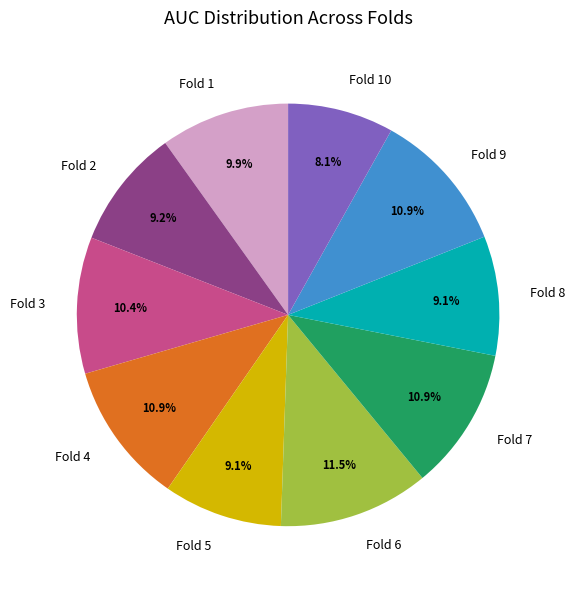

Does any single category account for the majority?

No